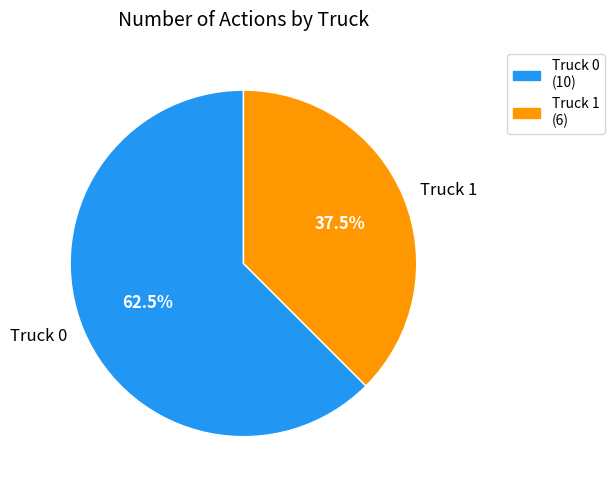

Which has a higher value, Truck 0 or Truck 1?

Truck 0